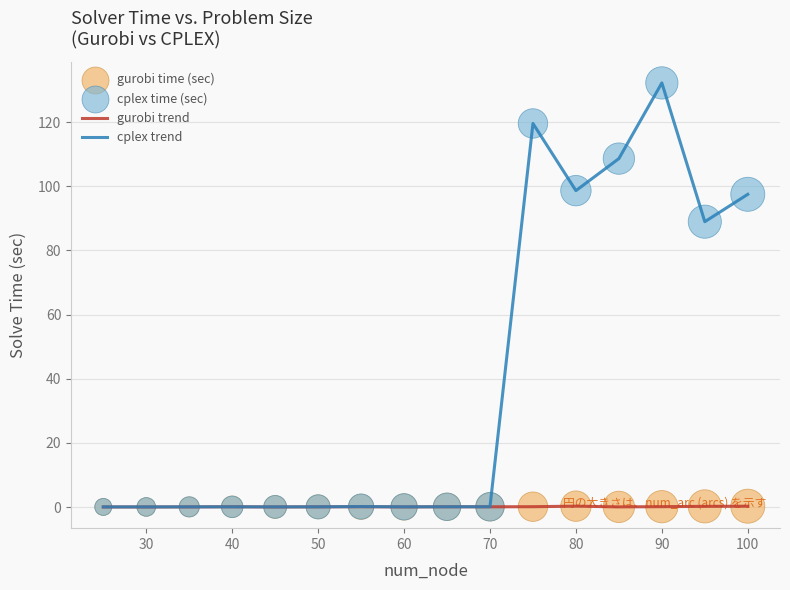

Which series has the largest total across all categories?

cplex trend